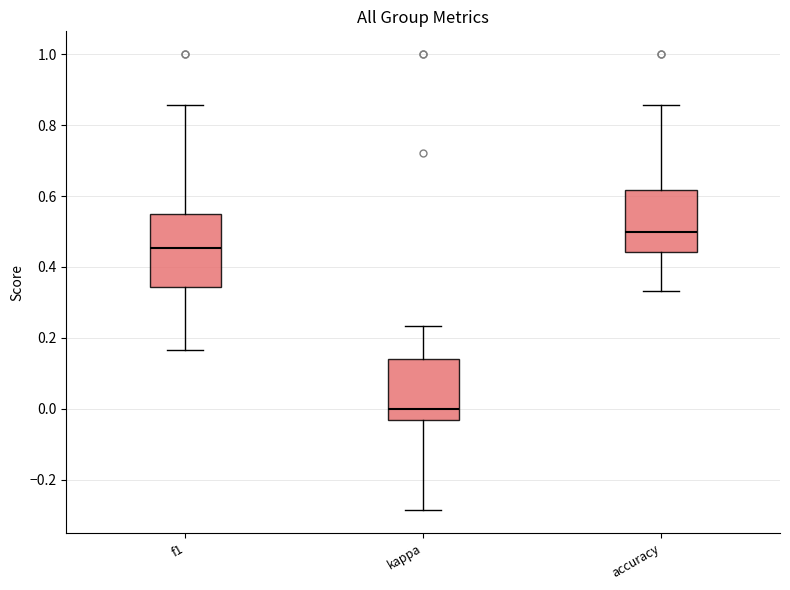

Reading left to right, transcribe this box plot: for each box, give where its median line is, the range the box spans, and where its two whiskers end, as read against the y-axis. The values are not printed on the chart, so give them approximately, as read against the axis.

f1: median 0.46, box 0.34 to 0.56, whiskers 0.16 to 0.86
kappa: median 0.00, box -0.04 to 0.14, whiskers -0.28 to 0.24
accuracy: median 0.50, box 0.44 to 0.62, whiskers 0.34 to 0.86